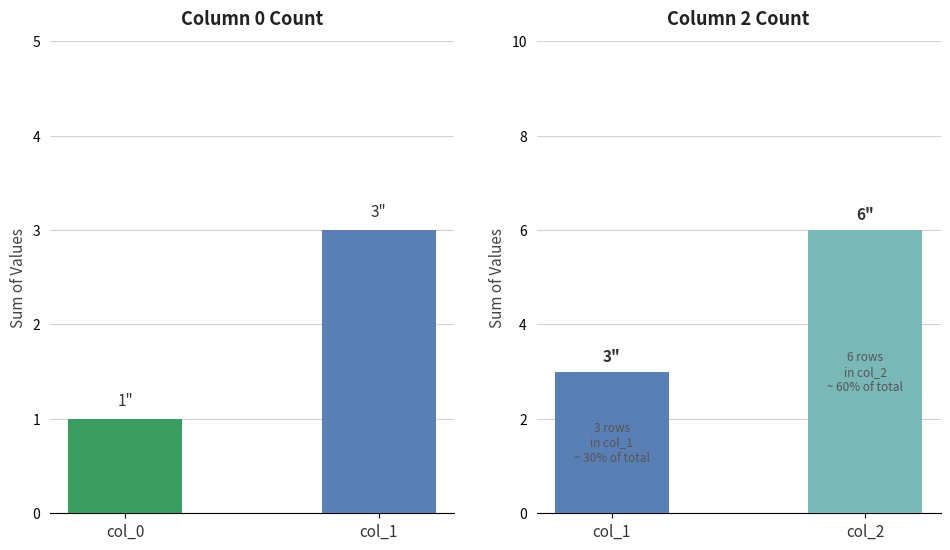

Reading left to right, list all the values displayed in this chart.

col_0 vs col_1: 1	3
col_1 vs col_2: 3	6